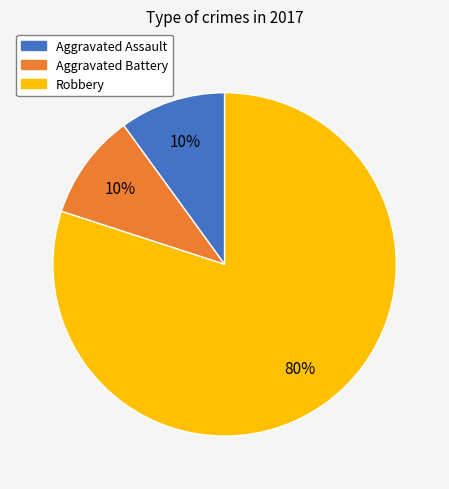

To the nearest percent, what is the average slice percentage?

33%